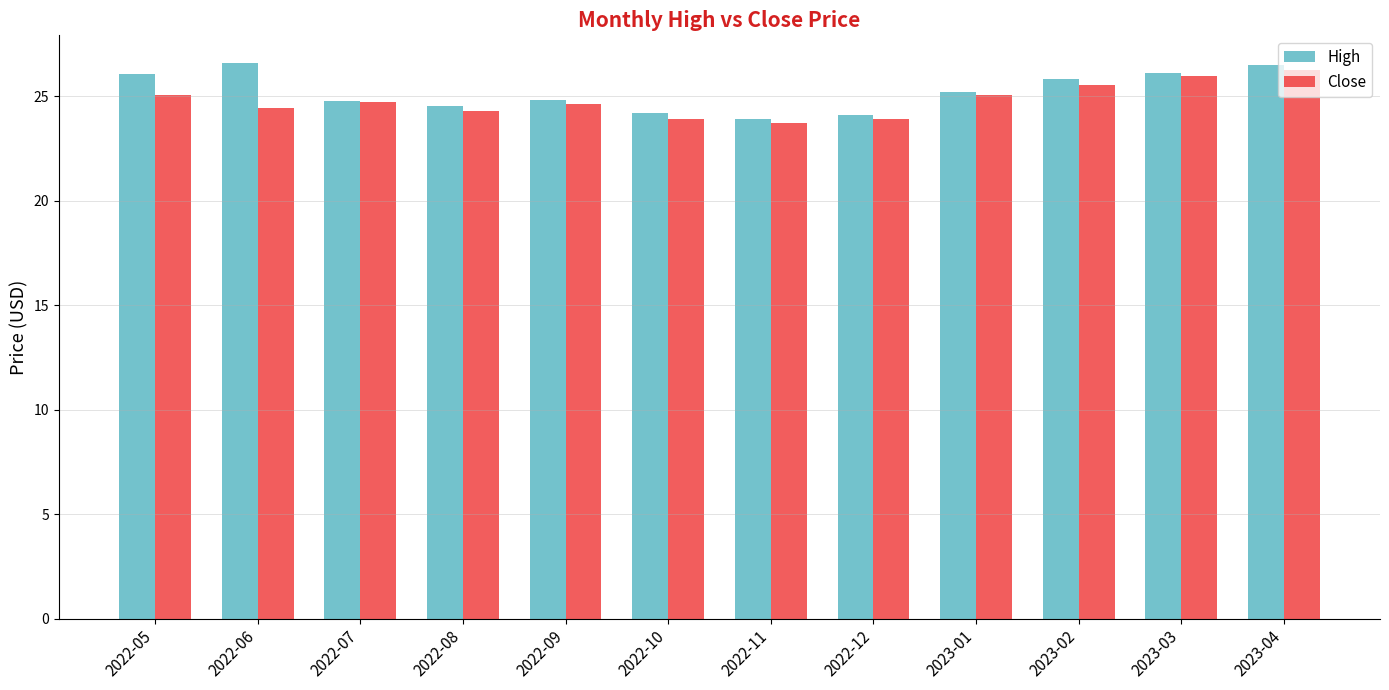

At which label does Close reach its peak?

2023-04